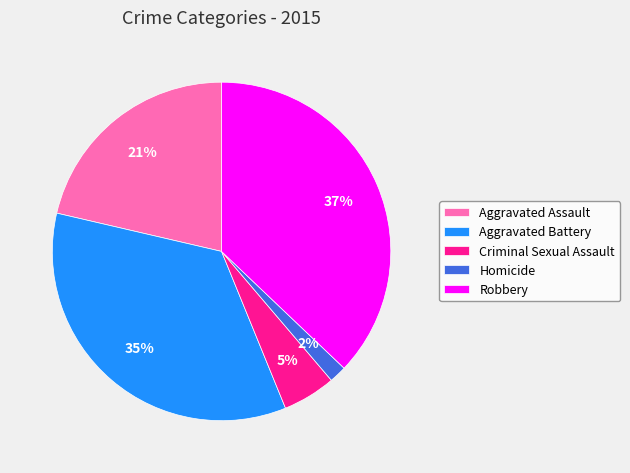

Is it true that Robbery is 46% of the pie?

False